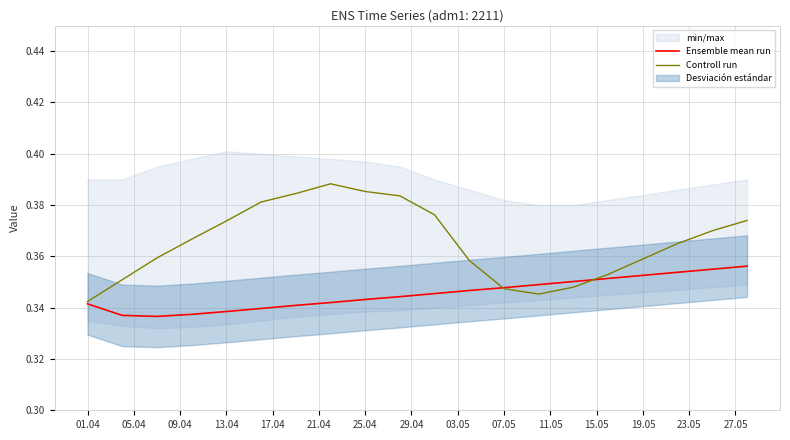

The value of Ensemble mean run at 01.04 is 0.1. True or false?

False